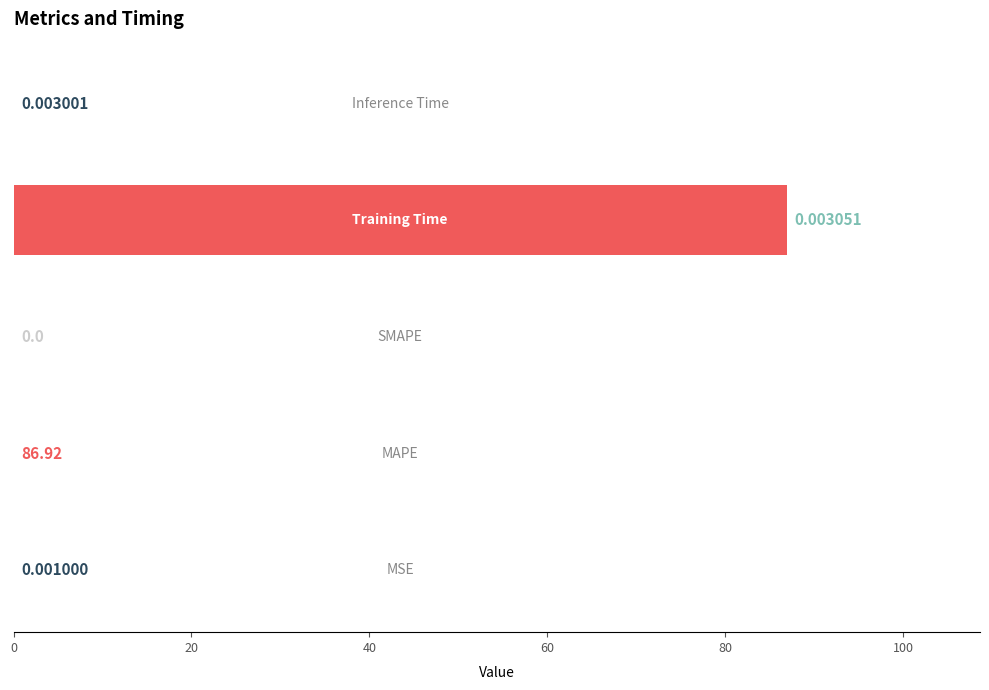

What is the sum of all values?

86.9